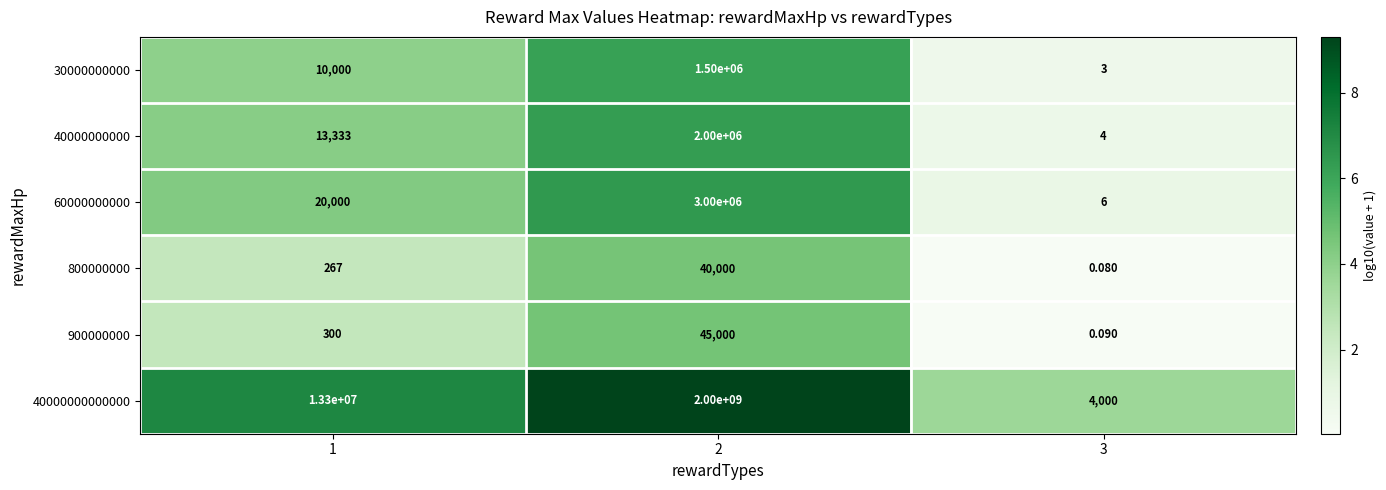

What is the total value across all series at 3?

4013.2